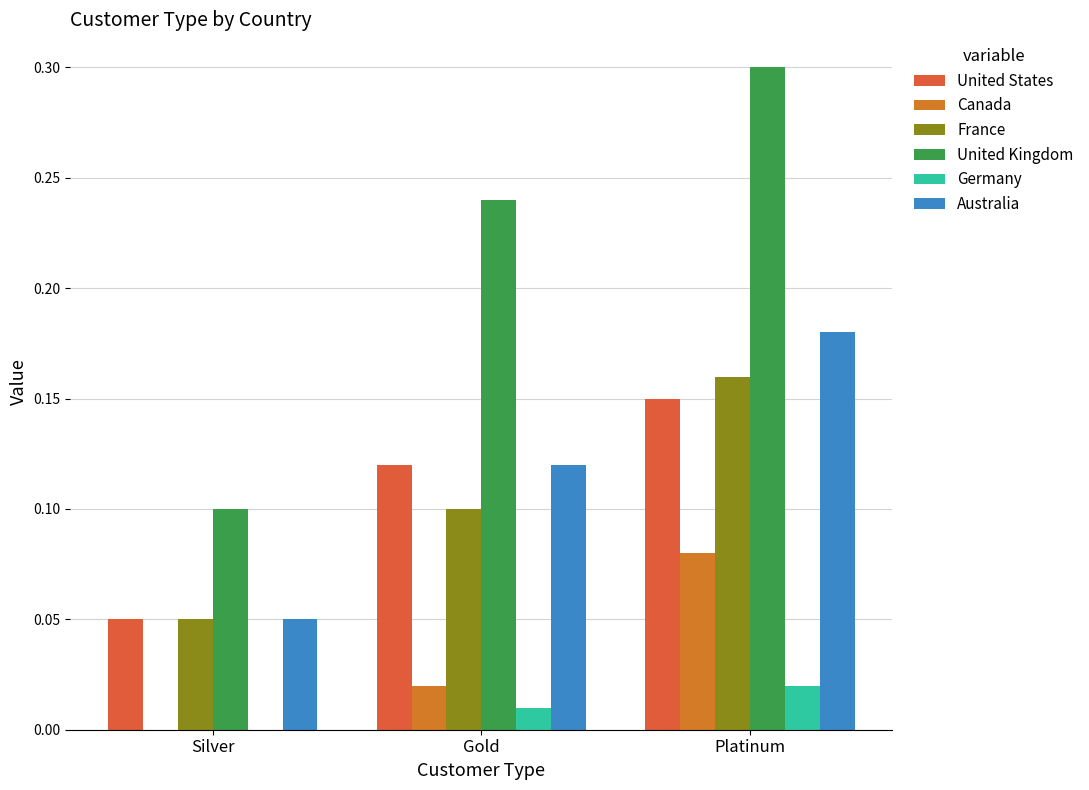

Where is Australia nearest to the value 0?

Silver